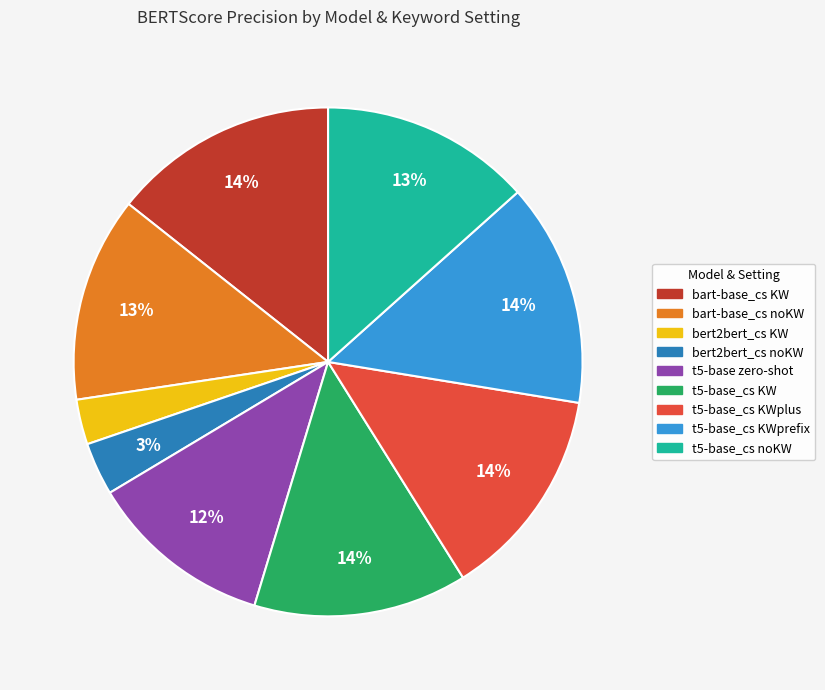

To the nearest percent, what is the average slice percentage?

11%